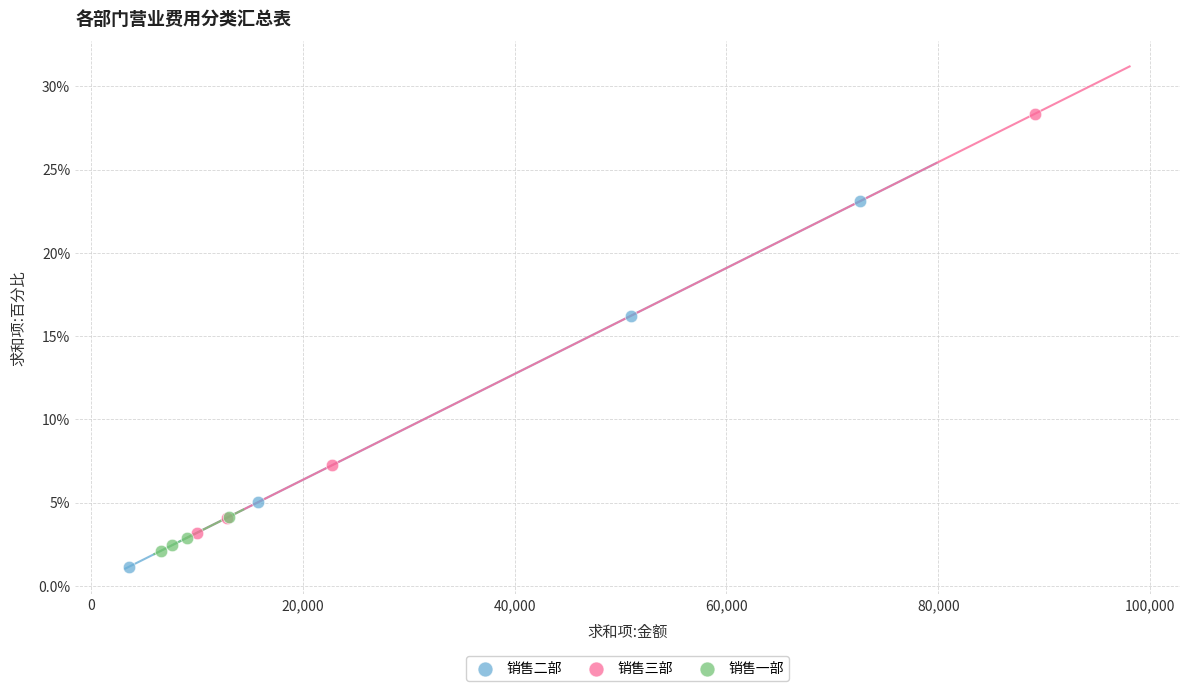

What are all the series names shown in the legend?

销售二部, 销售三部, 销售一部